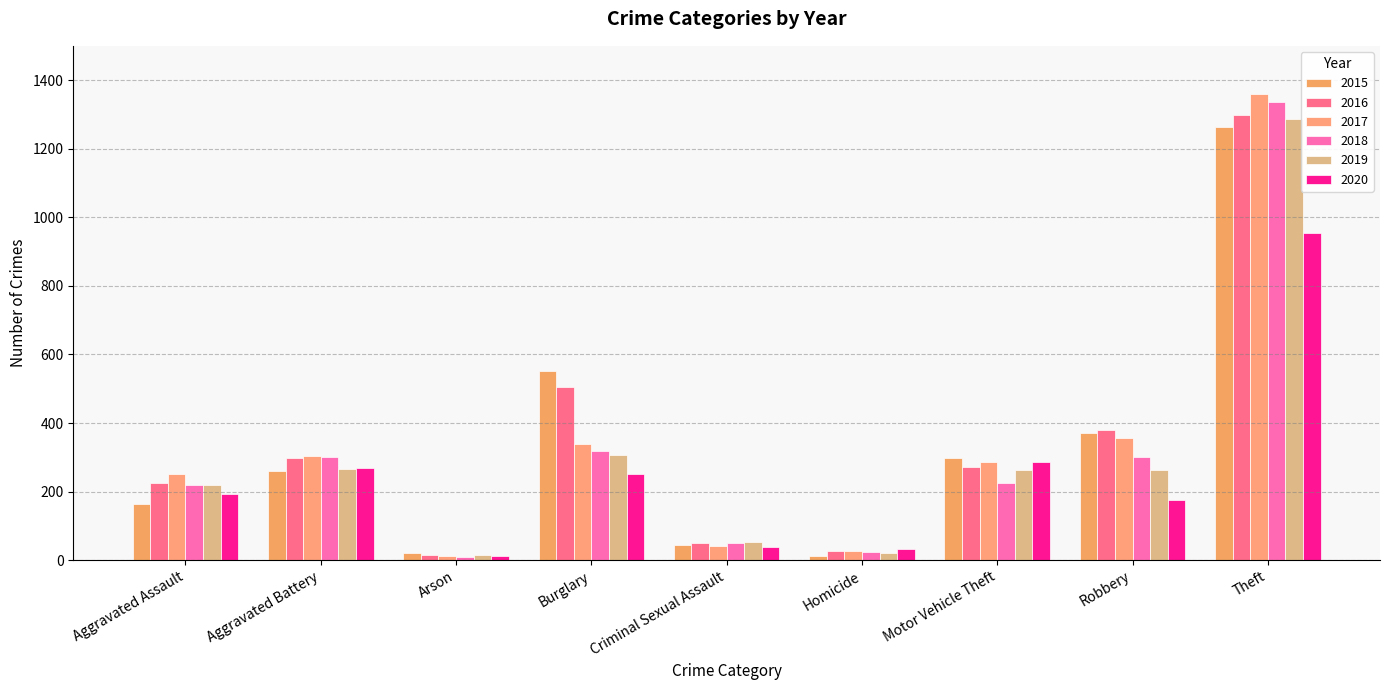

What is the lowest value of the 2015 series?

13